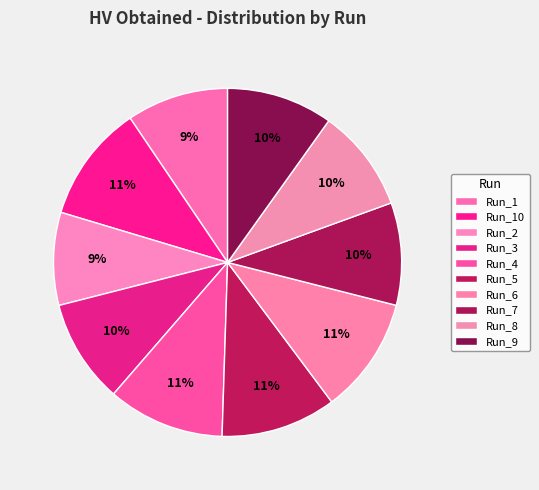

Is there any slice that represents more than half of the pie?

No